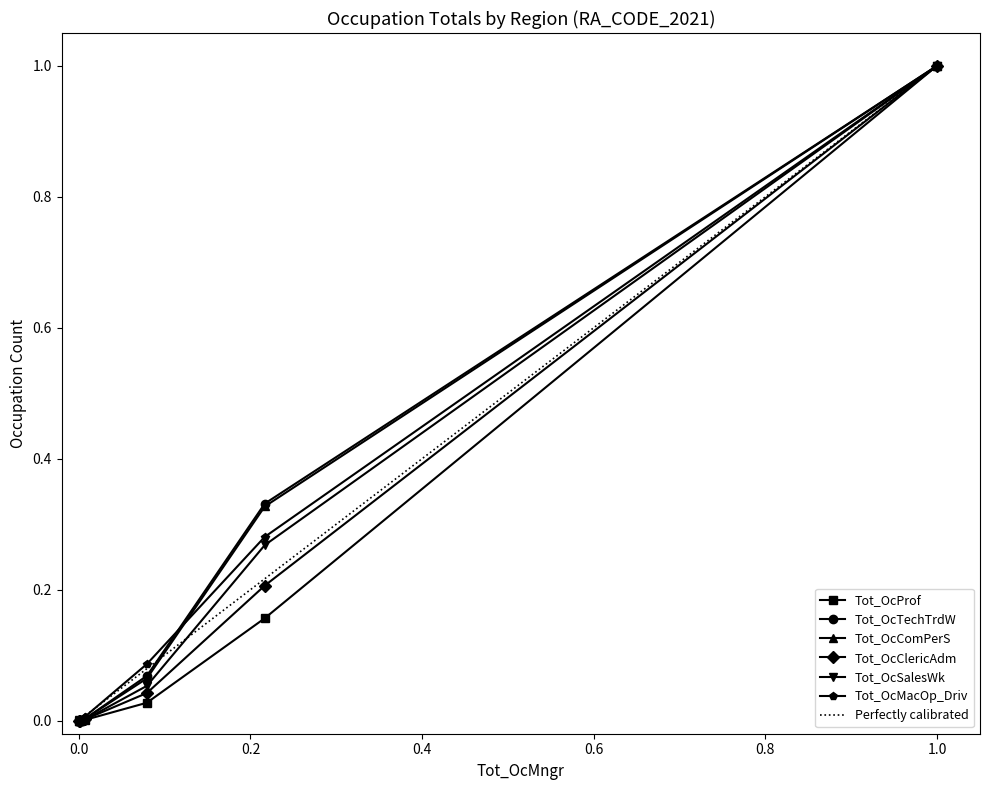

At how many categories does at least one series exceed 0?

6